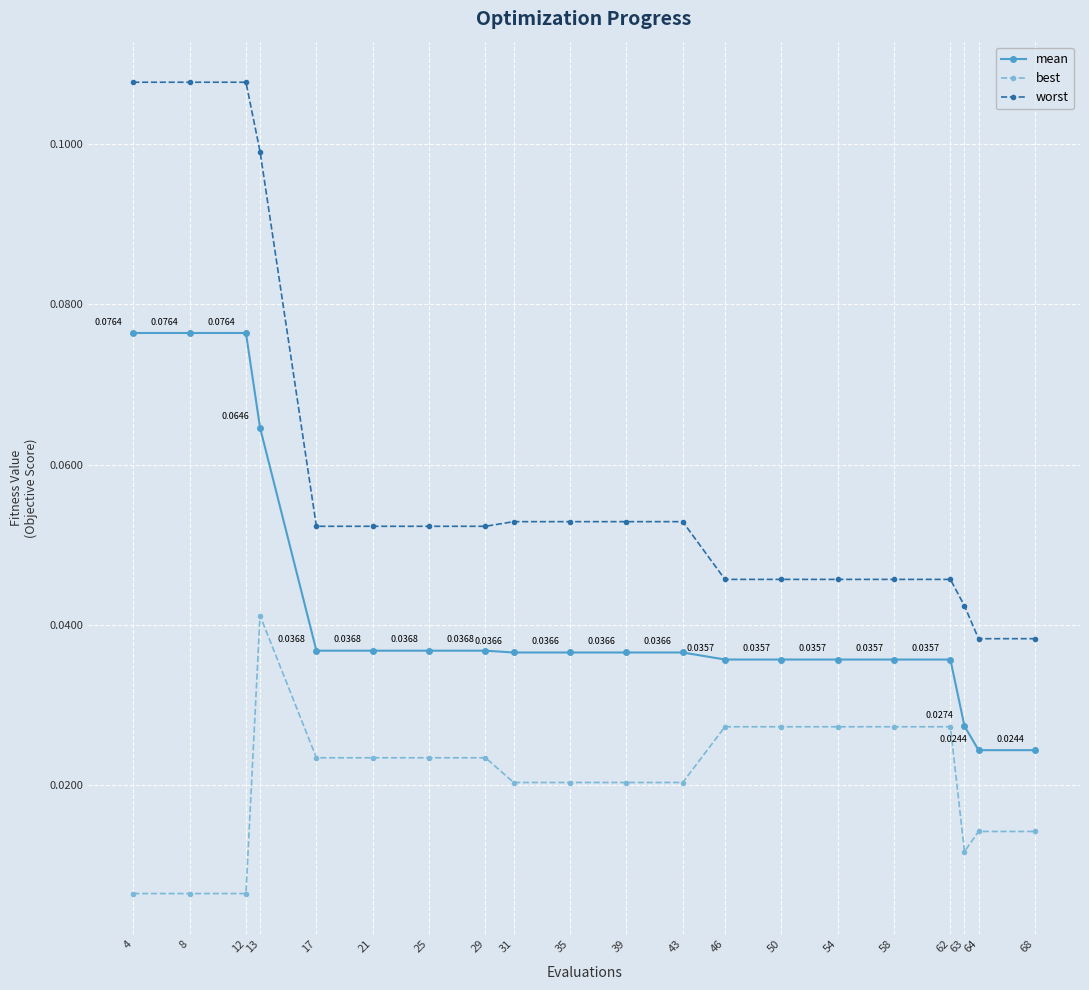

Is the value of worst at 46 greater than the value of mean at 17?

Yes